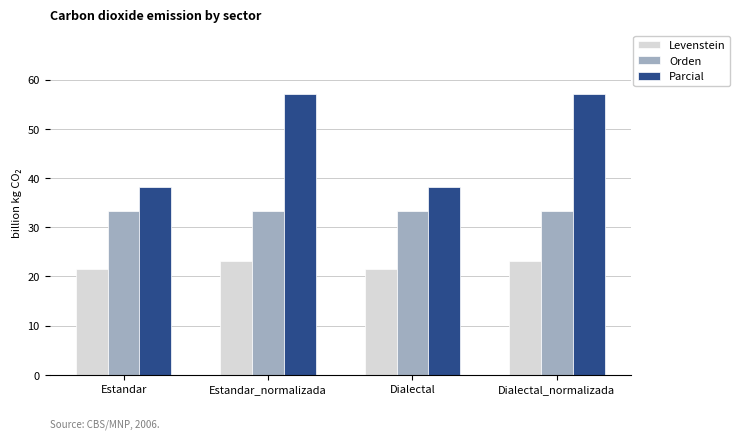

What is the greatest value displayed?

57.1